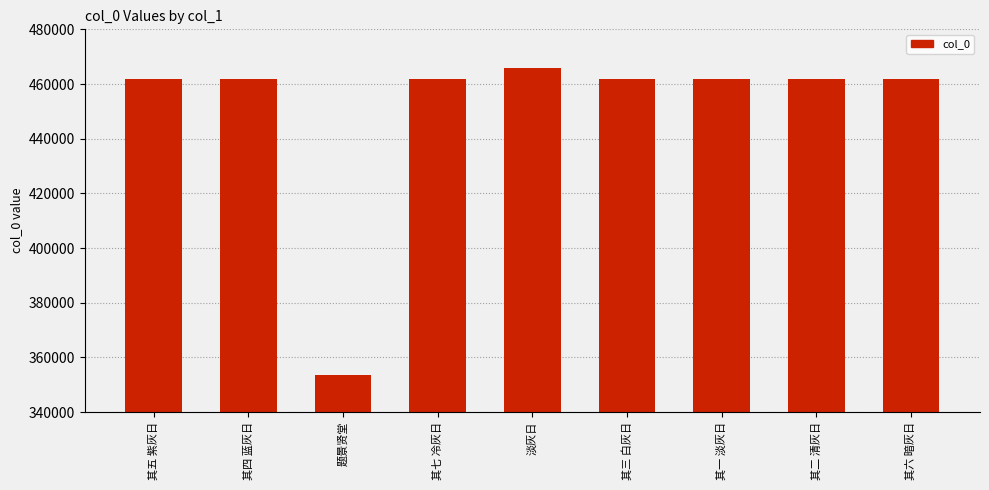

What is the change in value from 题景贤堂 to 其六 暗灰日?

+108255